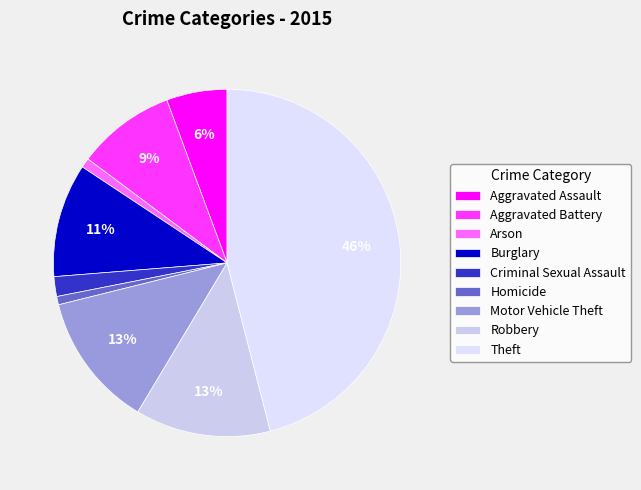

Does any single category account for the majority?

No